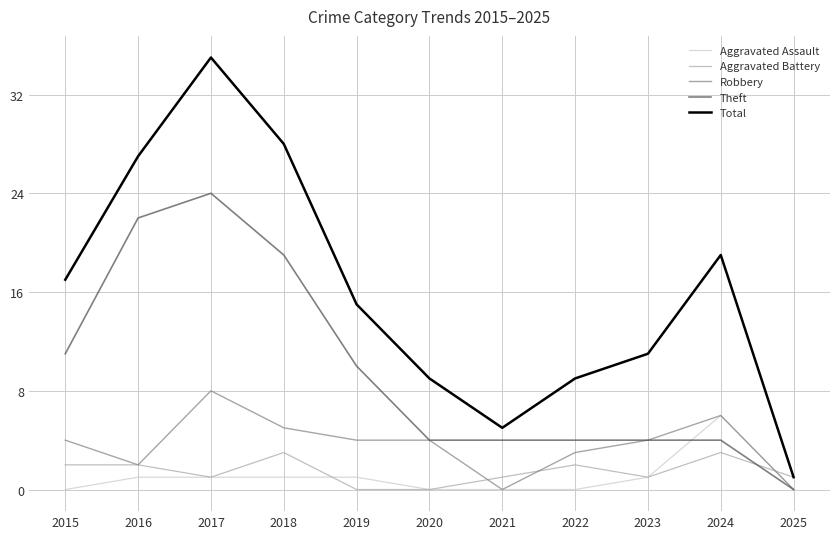

Reading right to left, list all the values displayed in this chart.

Aggravated Assault: 2025=0	2024=6	2023=1	2022=0	2021=0	2020=0	2019=1	2018=1	2017=1	2016=1	2015=0
Aggravated Battery: 2025=1	2024=3	2023=1	2022=2	2021=1	2020=0	2019=0	2018=3	2017=1	2016=2	2015=2
Robbery: 2025=0	2024=6	2023=4	2022=3	2021=0	2020=4	2019=4	2018=5	2017=8	2016=2	2015=4
Theft: 2025=0	2024=4	2023=4	2022=4	2021=4	2020=4	2019=10	2018=19	2017=24	2016=22	2015=11
Total: 2025=1	2024=19	2023=11	2022=9	2021=5	2020=9	2019=15	2018=28	2017=35	2016=27	2015=17